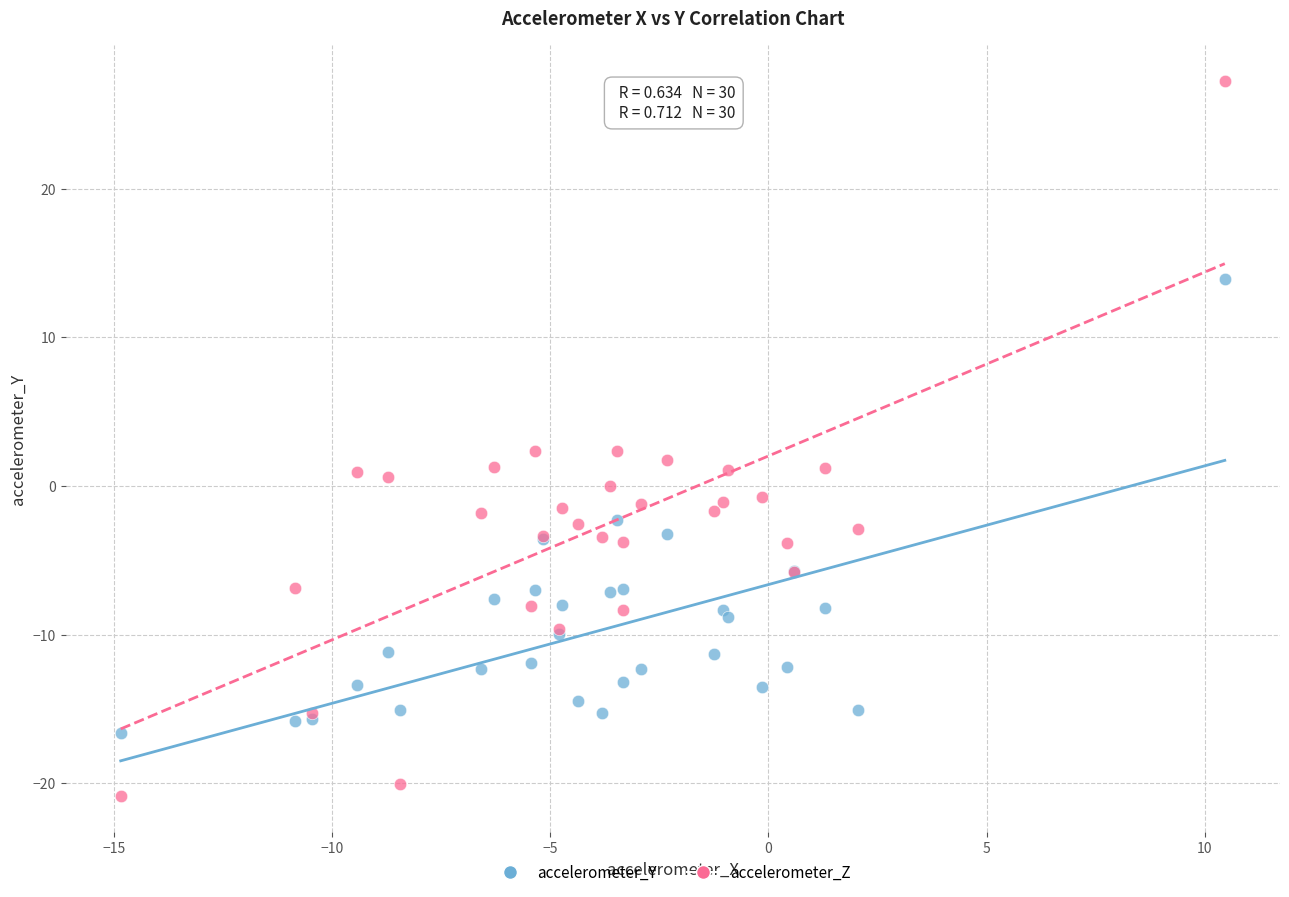

What are all the series names shown in the legend?

accelerometer_Y, accelerometer_Z